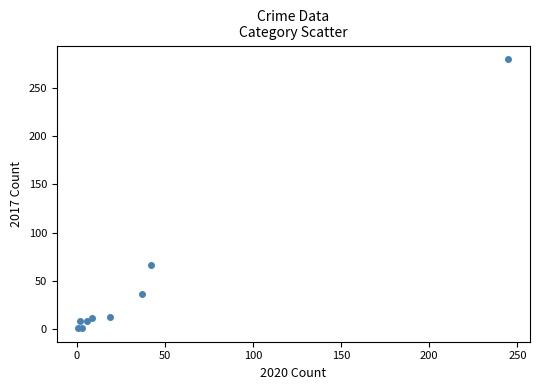

What Y value in the scatter plot is closest to 140?

67